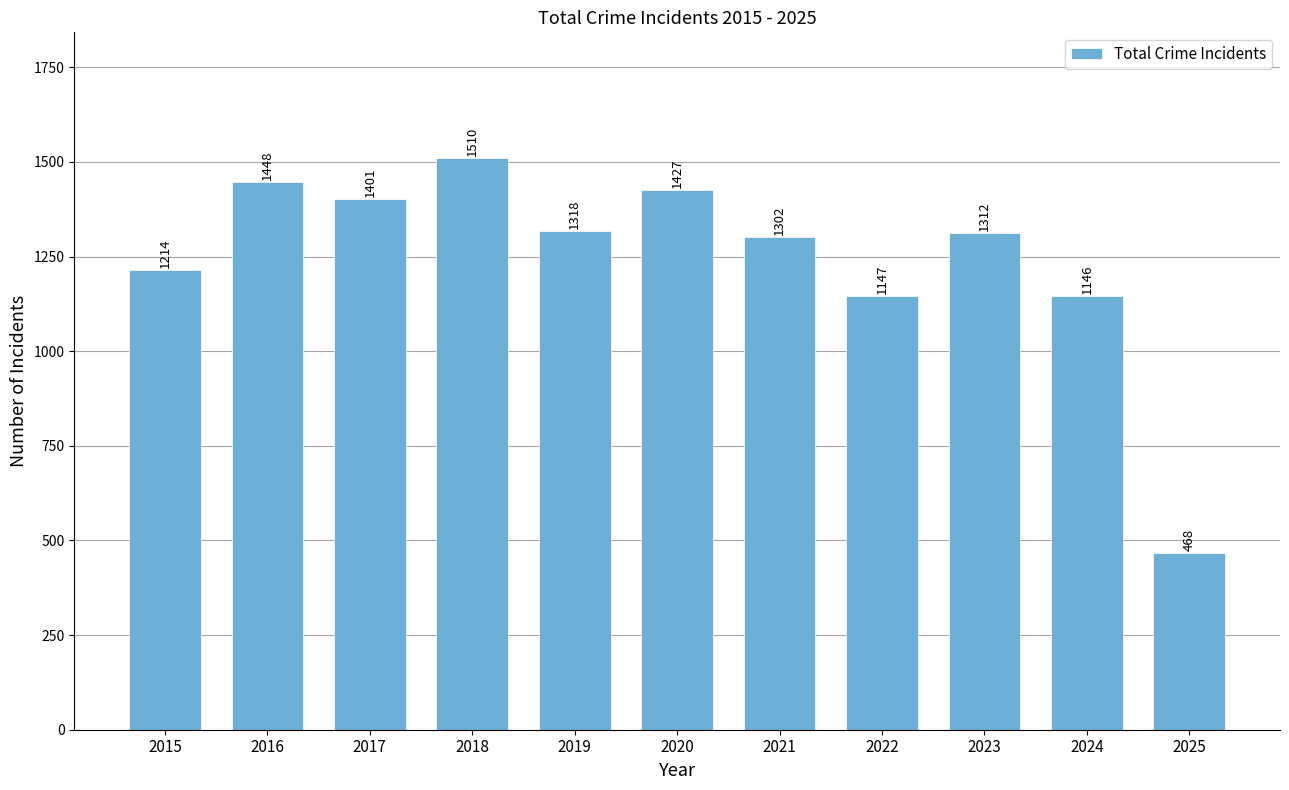

Rank the categories by value from lowest to highest.

2025, 2024, 2022, 2015, 2021, 2023, 2019, 2017, 2020, 2016, 2018